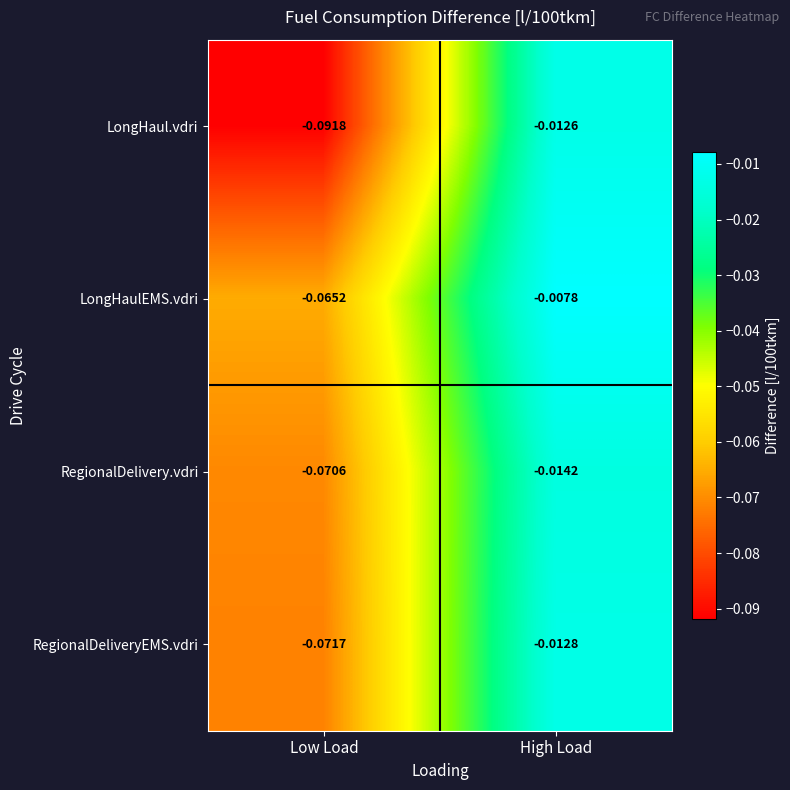

Which series changed the most between Low Load and High Load?

LongHaul.vdri